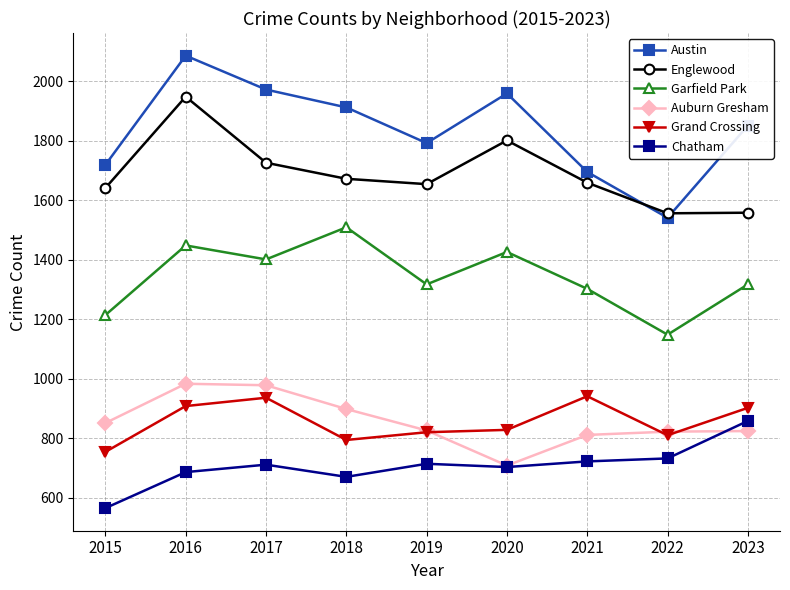

Where is the first local maximum for Garfield Park?

2016